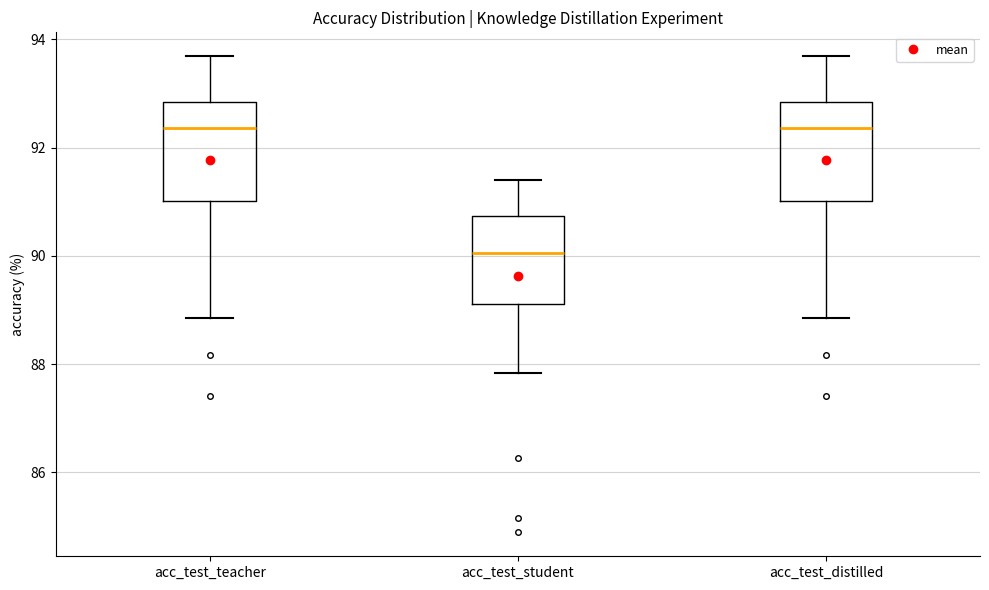

Reading left to right, transcribe this box plot: for each box, give where its median line is, the range the box spans, and where its two whiskers end, as read against the y-axis. The values are not printed on the chart, so give them approximately, as read against the axis.

acc_test_teacher: median 92.4, box 91.0 to 92.8, whiskers 88.8 to 93.6
acc_test_student: median 90.0, box 89.2 to 90.8, whiskers 87.8 to 91.4
acc_test_distilled: median 92.4, box 91.0 to 92.8, whiskers 88.8 to 93.6